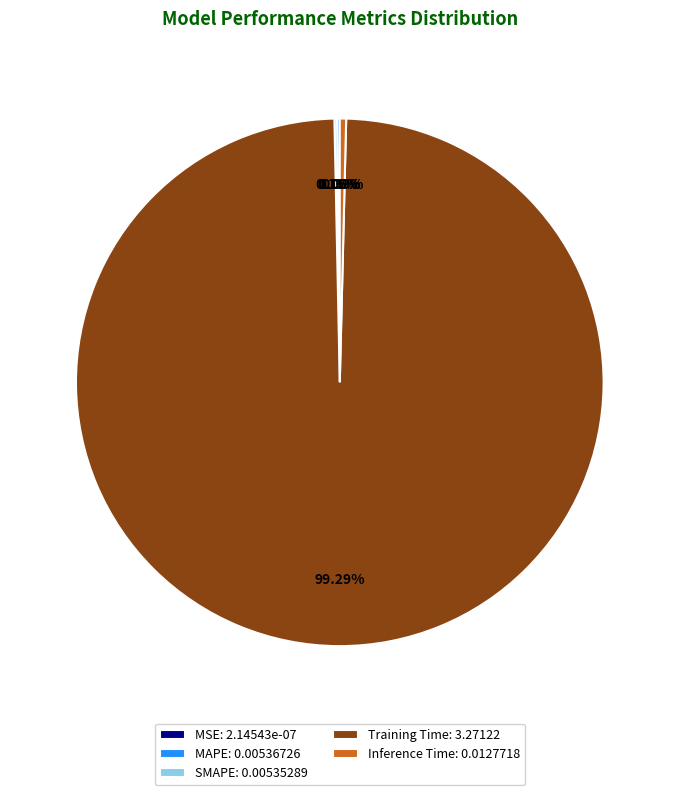

Is there any slice that represents more than half of the pie?

Yes